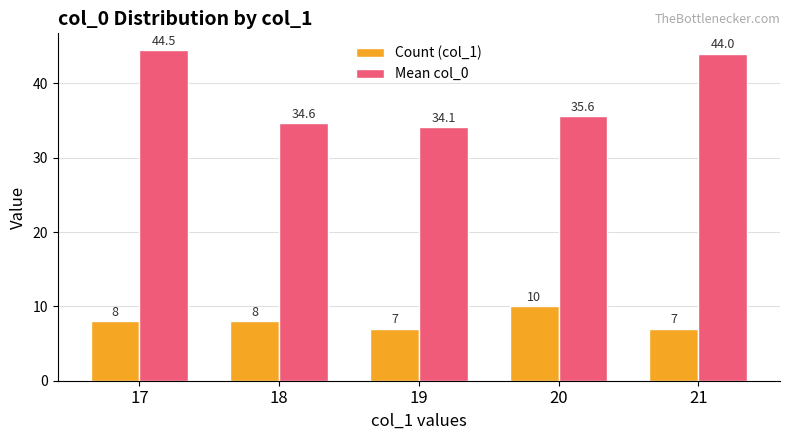

True or false: Count (col_1) has a value of 10.8 at 17.

False